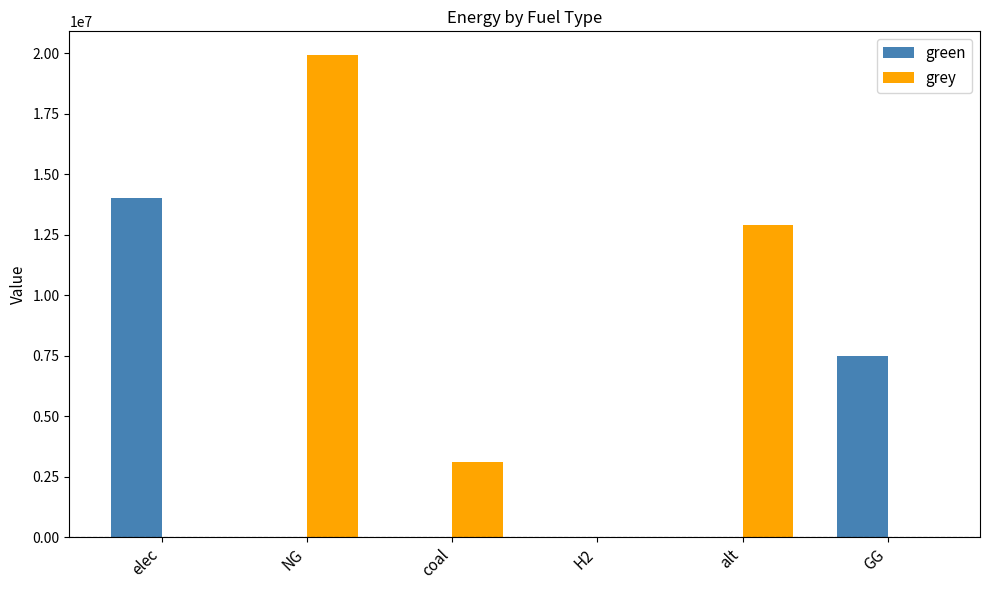

The value of green at H2 is -9379304.0. True or false?

False